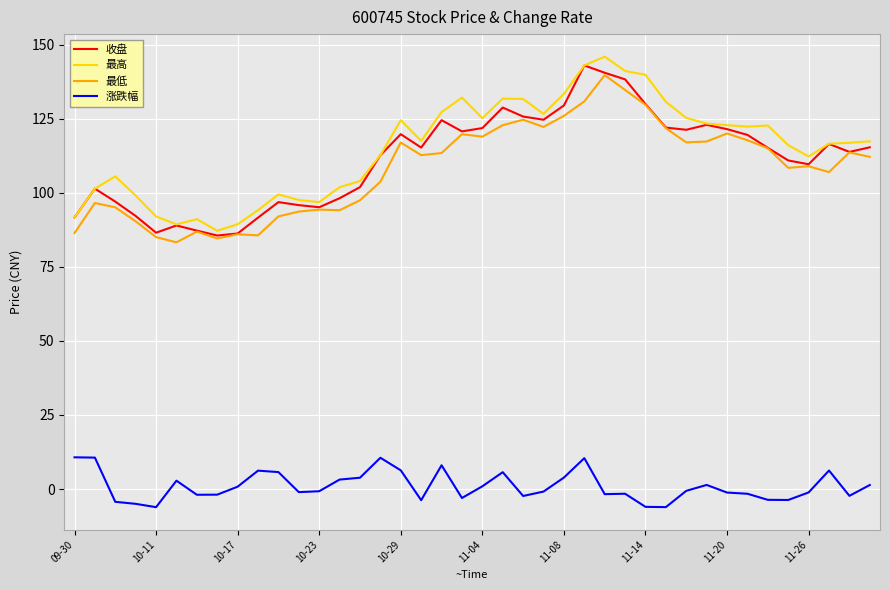

What is the average value of the 涨跌幅 series?

0.9